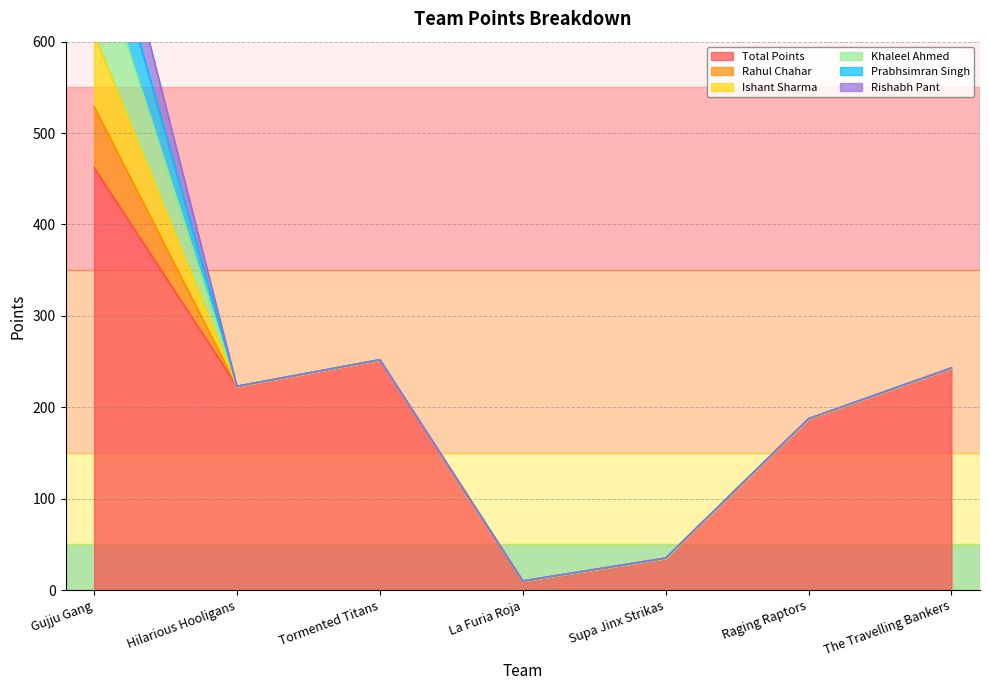

True or false: Rishabh Pant has more than 1 points higher than both neighbors.

False